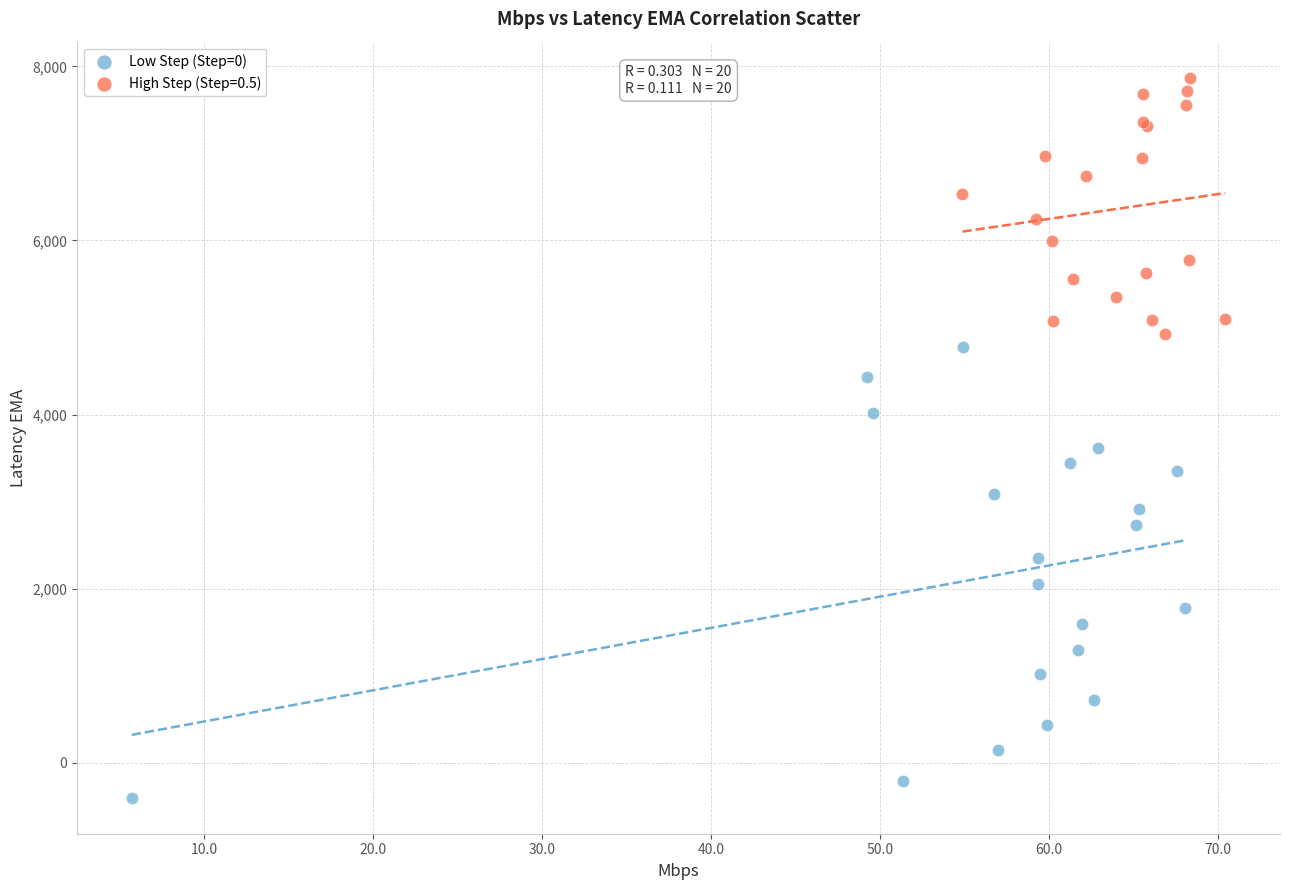

Which series contains the lowest Y value?

Low Step (Step=0)